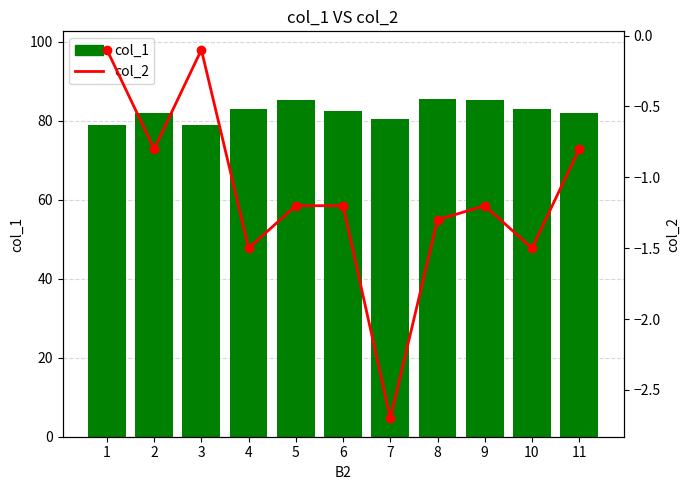

What is the difference between the col_1 values at 10 and 6?

0.4